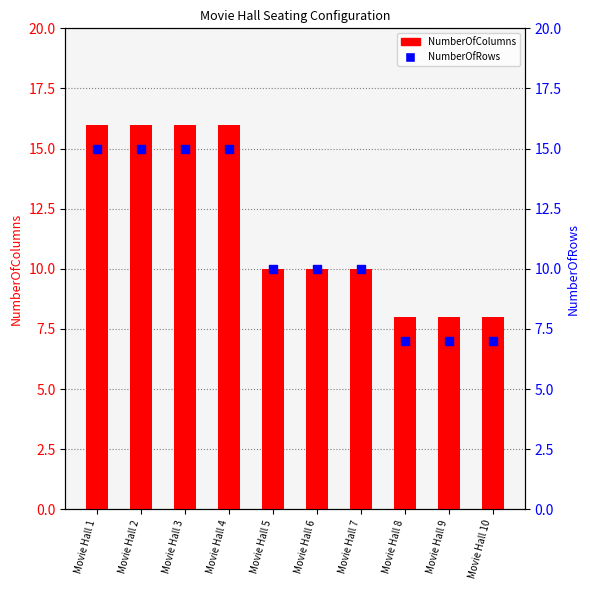

At which category is the sum across all series the highest?

Movie Hall 1